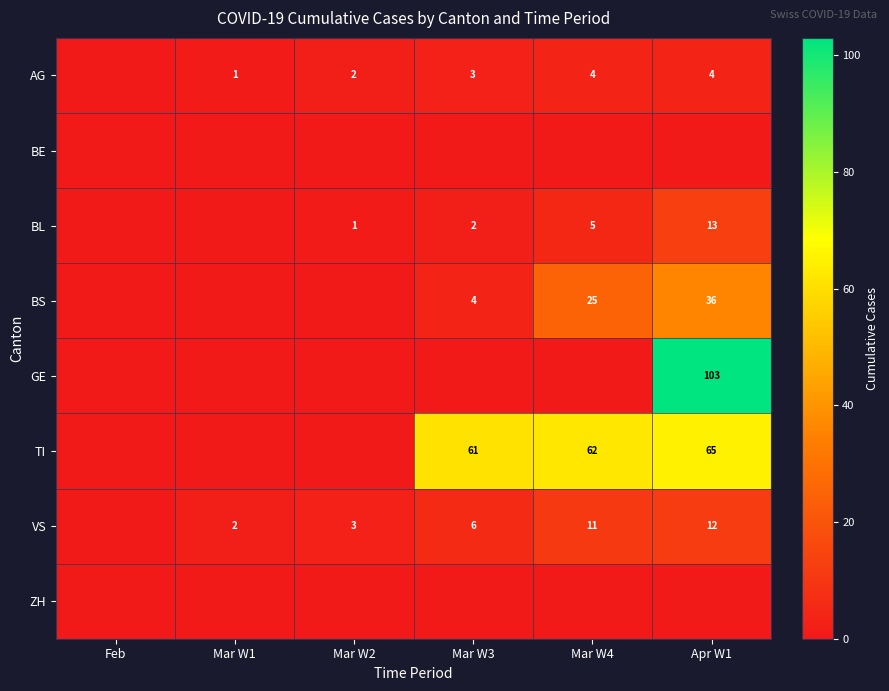

The TI series shows 26 at Apr W1. True or false?

False